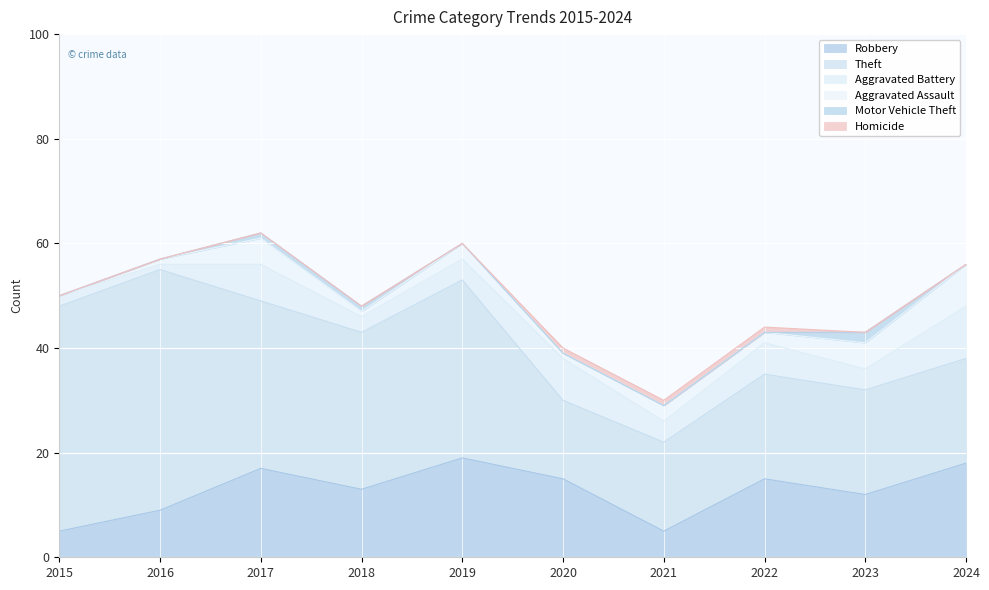

What is the difference between the maximum and minimum values in the Motor Vehicle Theft series?

2